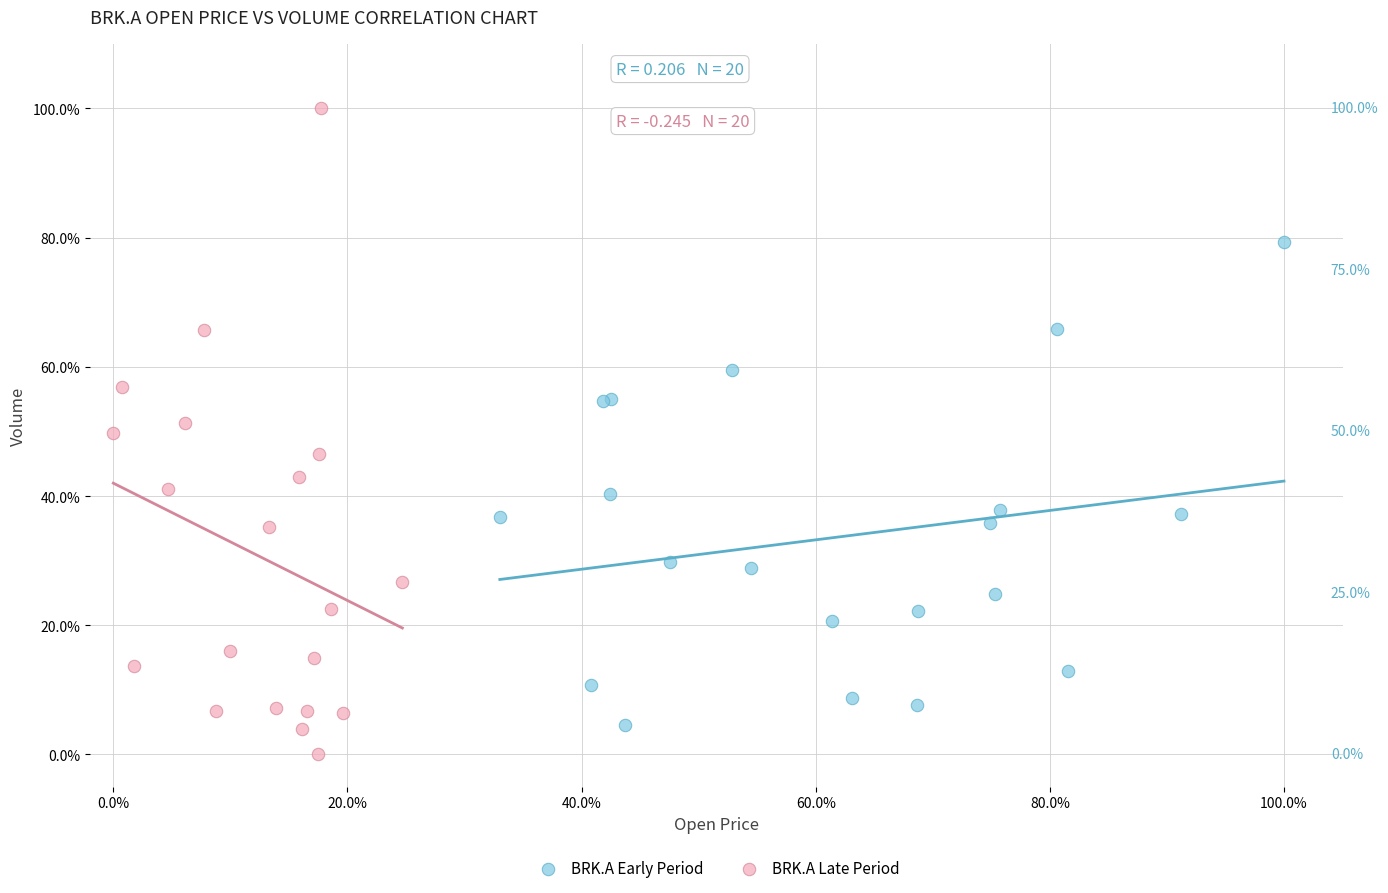

Which series reaches the minimum Y coordinate?

BRK.A Late Period